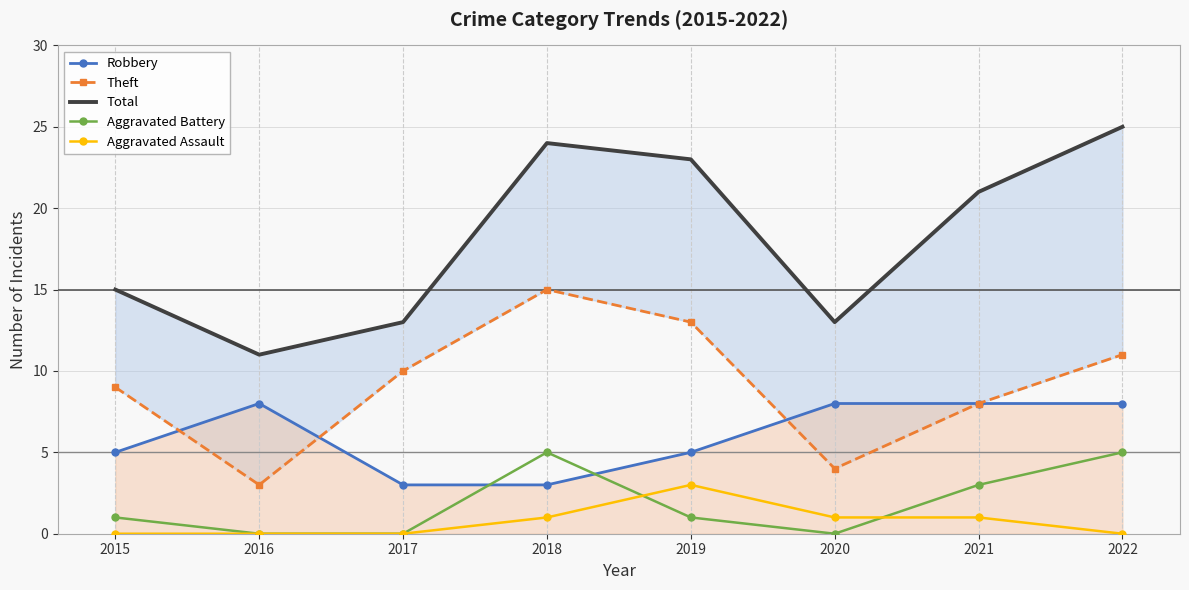

Reading left to right, what are all the values shown in this chart?

Robbery: 2015=5	2016=8	2017=3	2018=3	2019=5	2020=8	2021=8	2022=8
Theft: 2015=9	2016=3	2017=10	2018=15	2019=13	2020=4	2021=8	2022=11
Total: 2015=15	2016=11	2017=13	2018=24	2019=23	2020=13	2021=21	2022=25
Aggravated Battery: 2015=1	2016=0	2017=0	2018=5	2019=1	2020=0	2021=3	2022=5
Aggravated Assault: 2015=0	2016=0	2017=0	2018=1	2019=3	2020=1	2021=1	2022=0